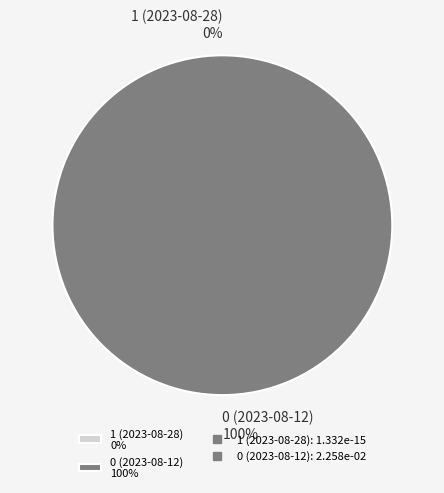

Which slice is the largest?

0 (2023-08-12)